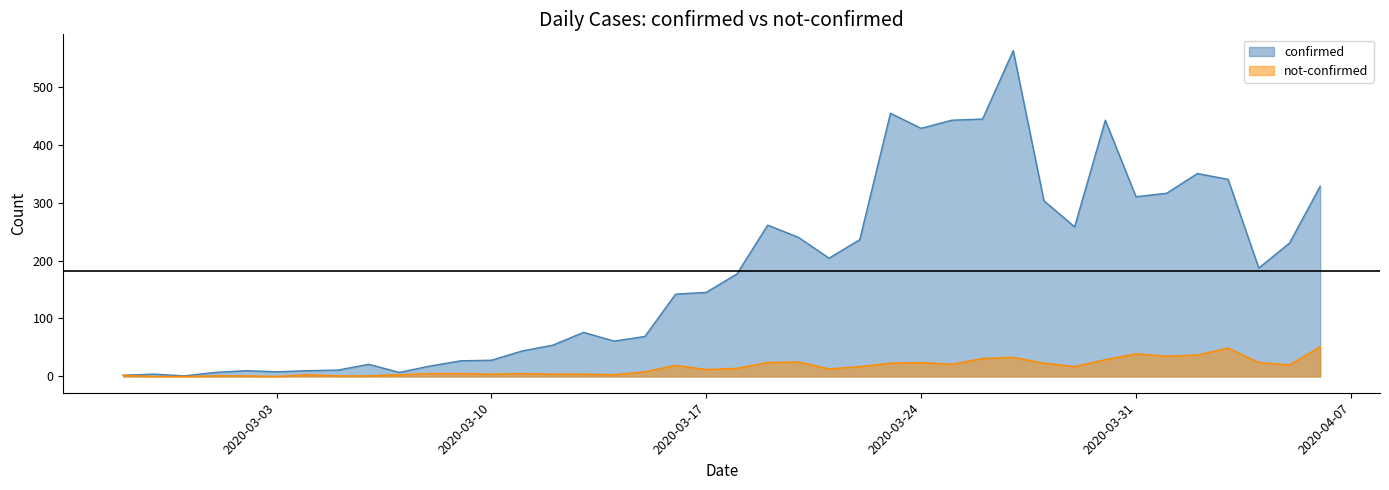

Which series has the widest spread of values?

confirmed